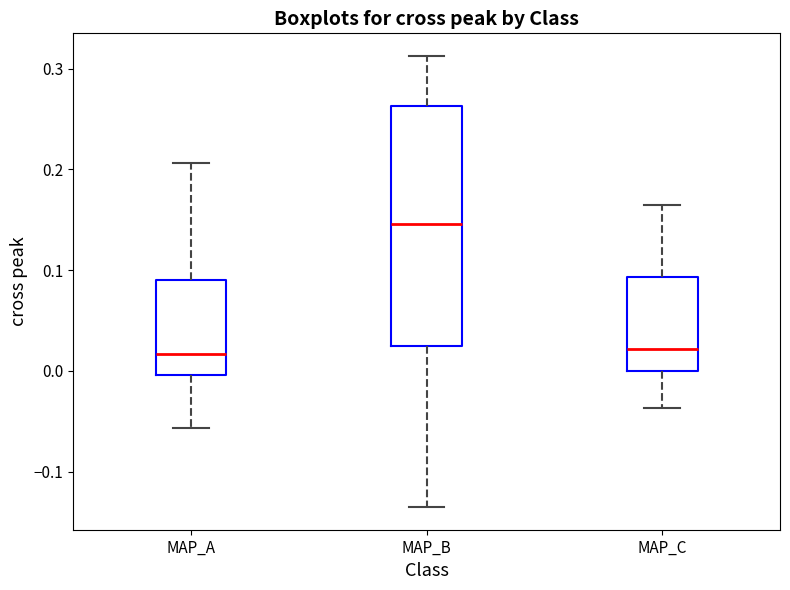

Which box is the tallest, from its lower edge to its upper edge?

MAP_B